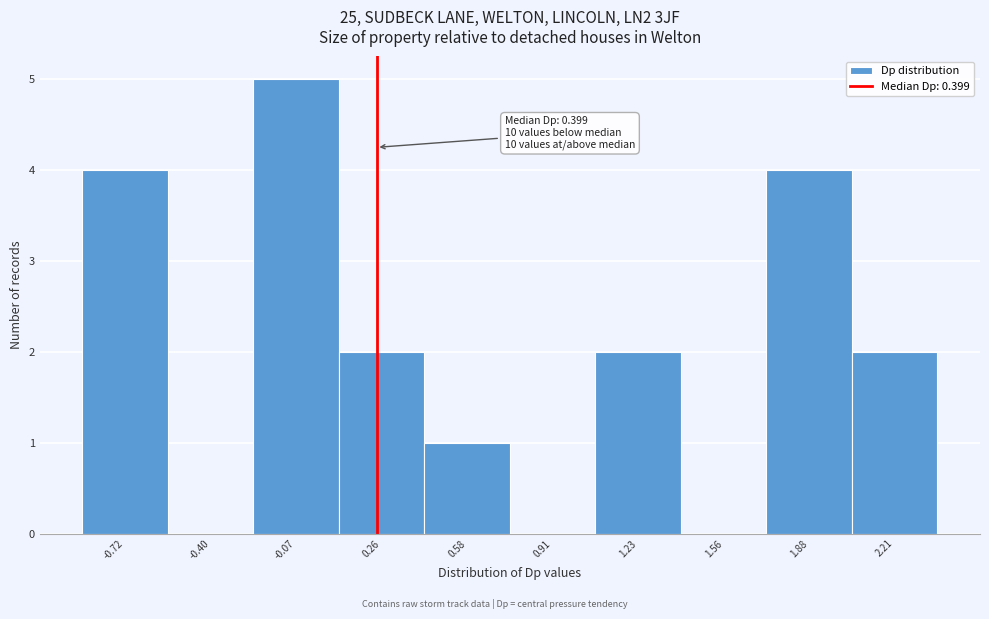

Reading left to right, transcribe all the data shown in this chart.

-0.72=4	-0.40=0	-0.07=5	0.26=2	0.58=1	0.91=0	1.23=2	1.56=0	1.88=4	2.21=2